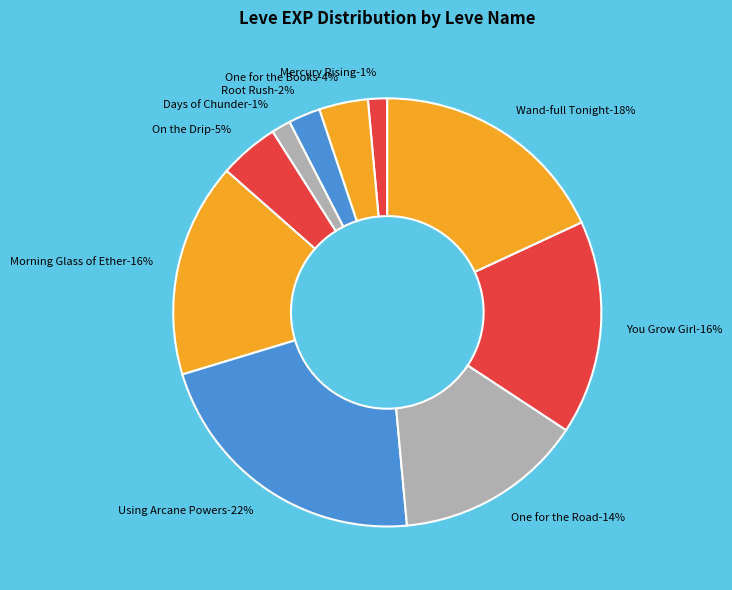

Combined, do Morning Glass of Ether and Don't Be So Tallow account for over 50%?

No